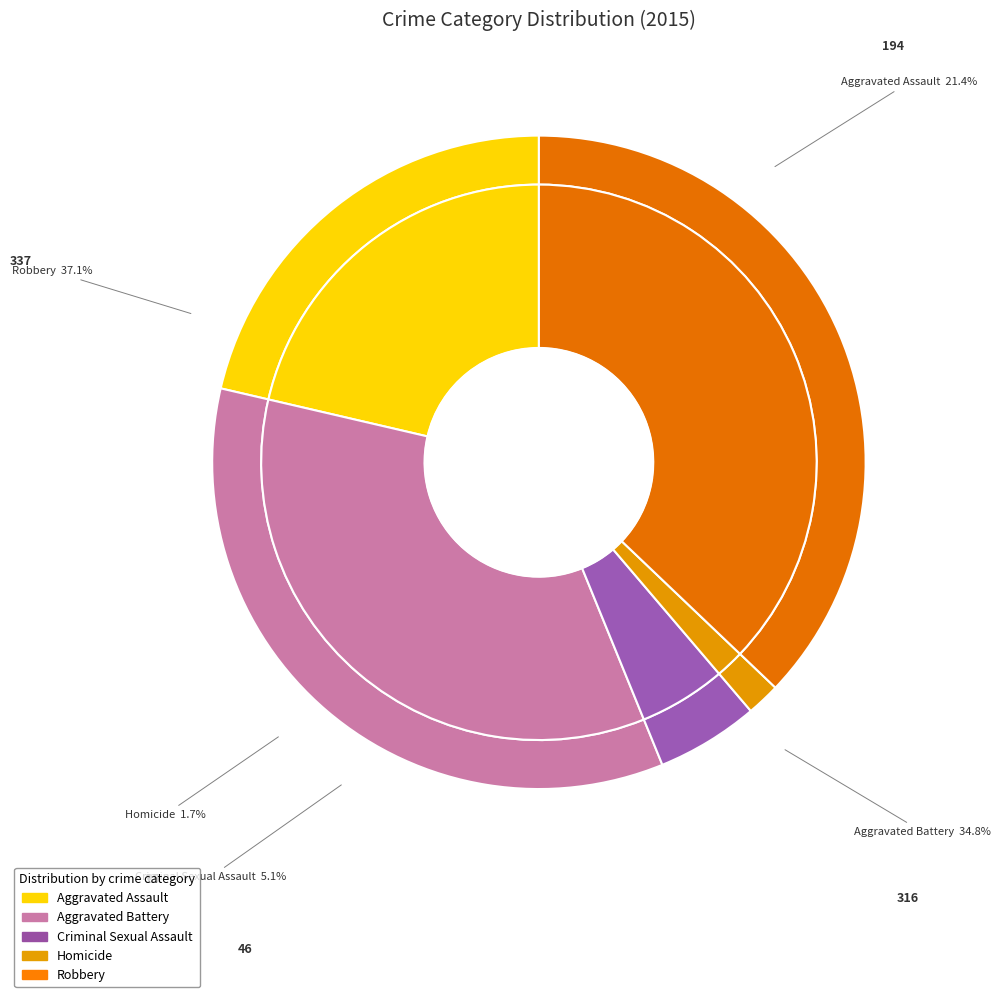

To the nearest percent, what percentage of the pie is Homicide?

2%